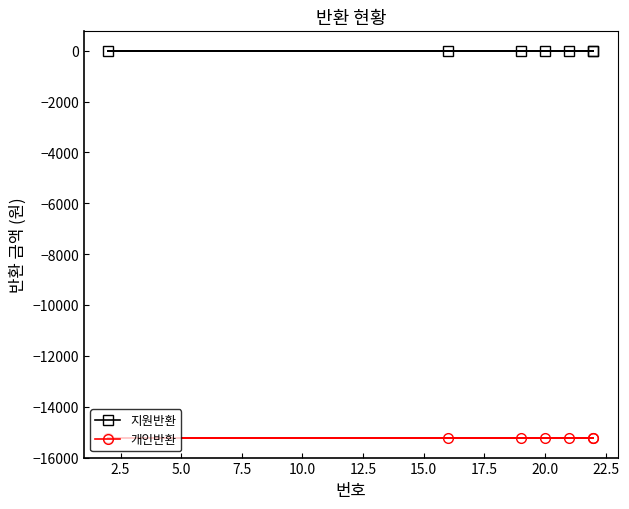

Between 2.5 and 12.5, which is larger?

2.5